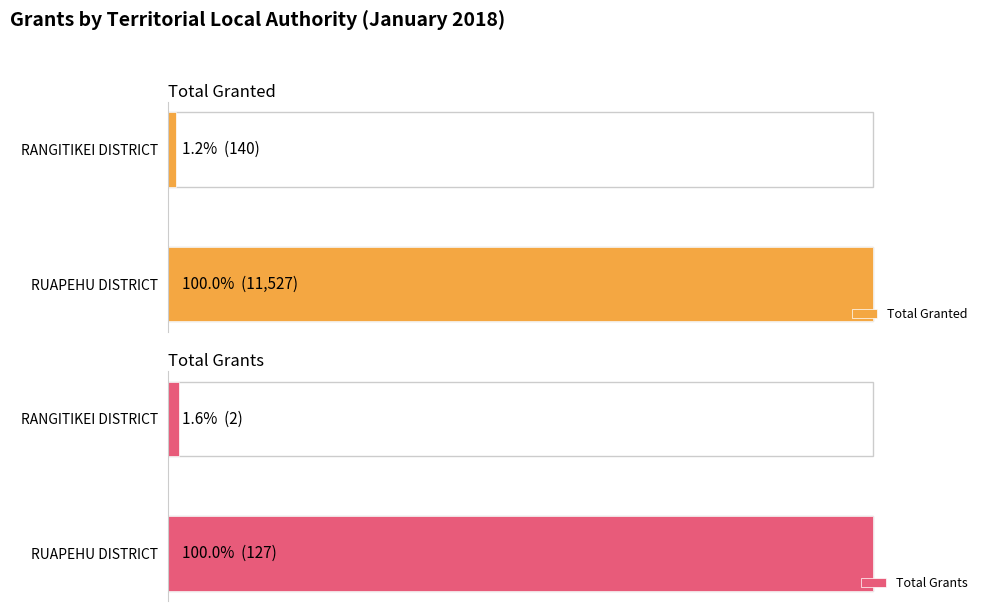

Is it true that Total Grants equals 8.3 at 5?

False